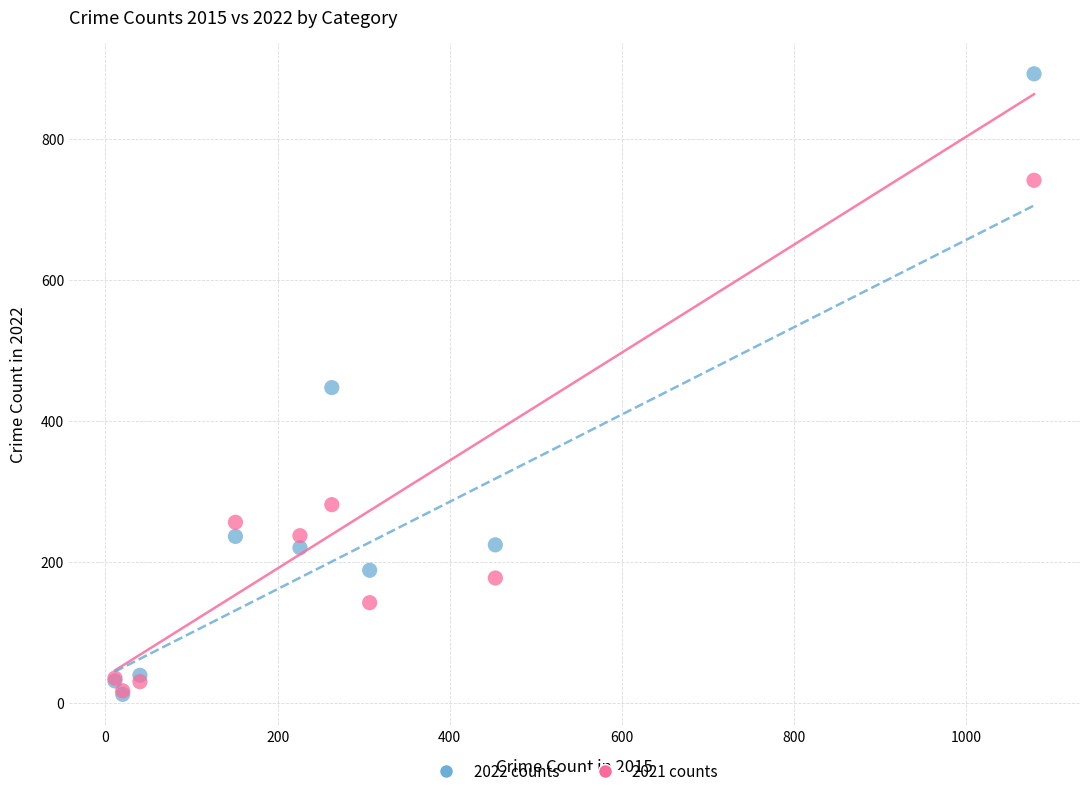

What are all the series names shown in the legend?

2022 counts, 2021 counts